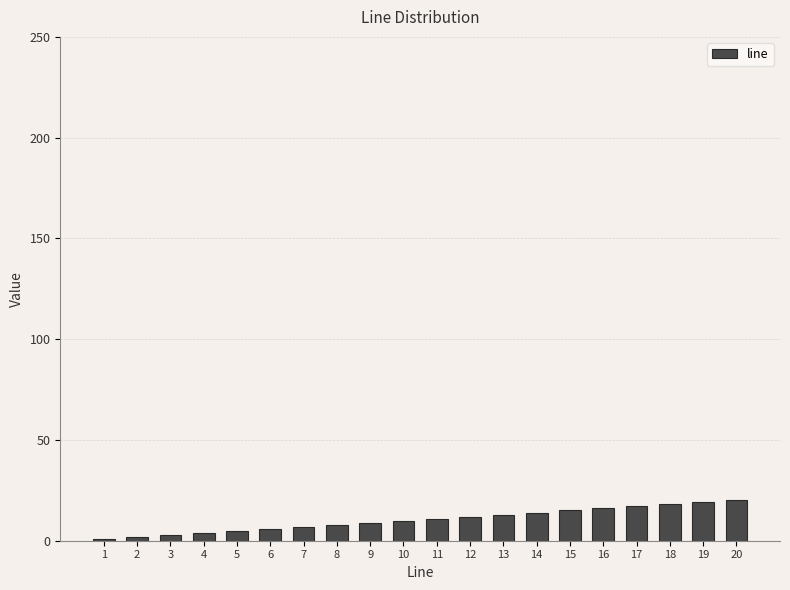

What is the sum of all values?

210